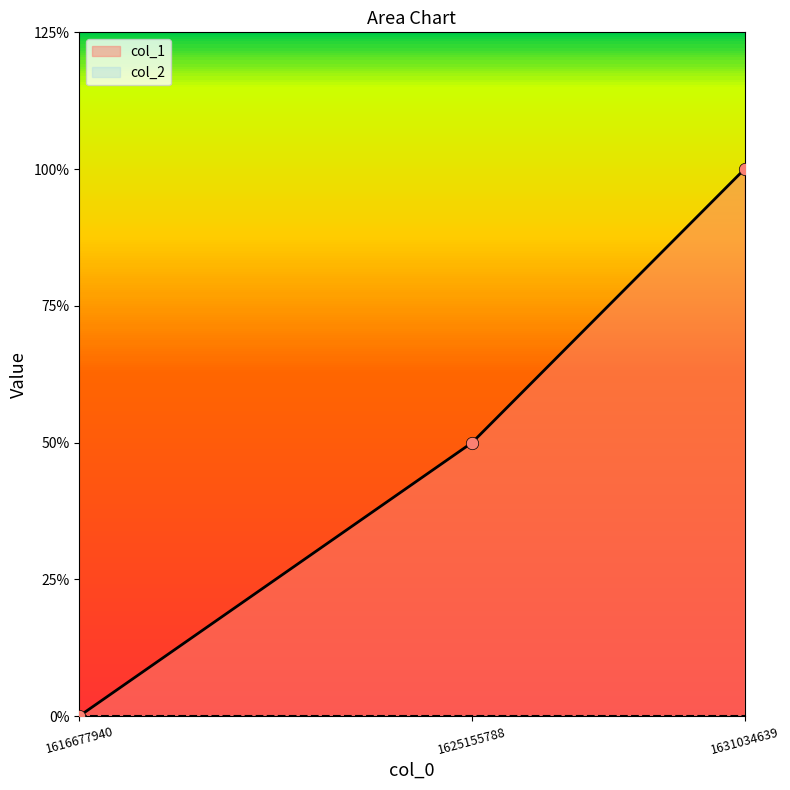

Between 1631034639 and 1625155788, which is larger?

1631034639